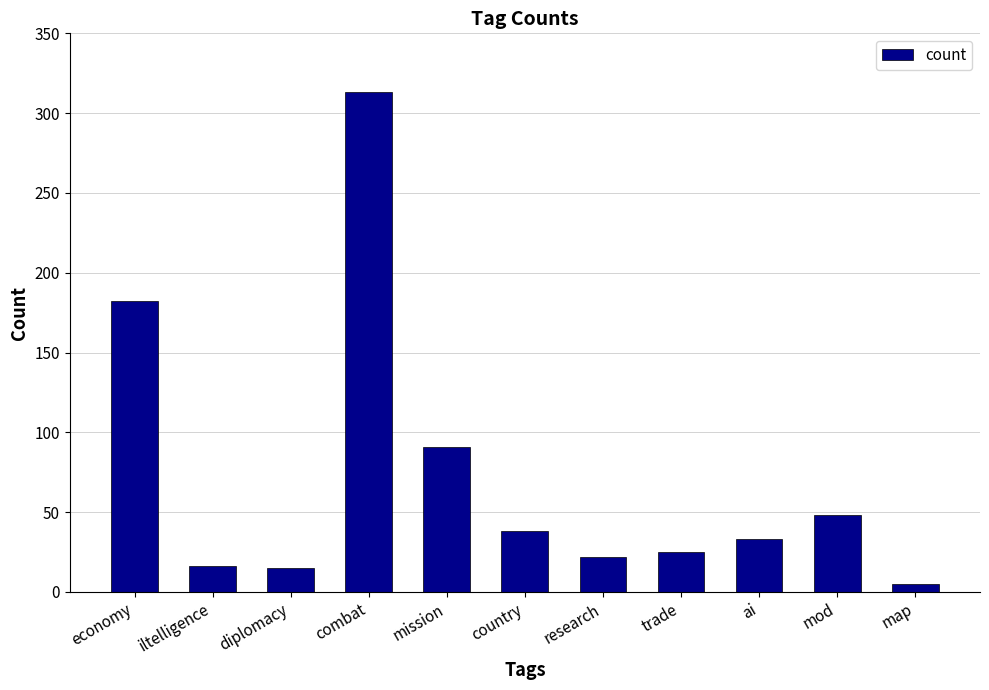

What is the greatest value displayed?

313